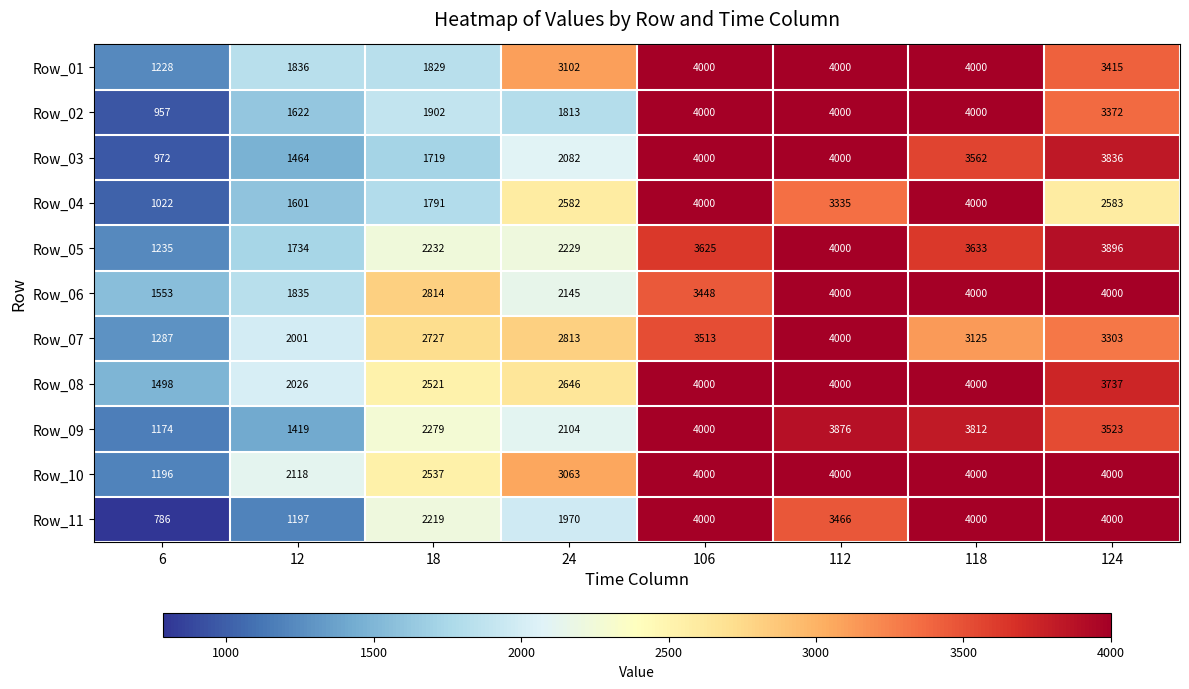

What is the difference between the maximum and second lowest values in the Row_05 series?

2266